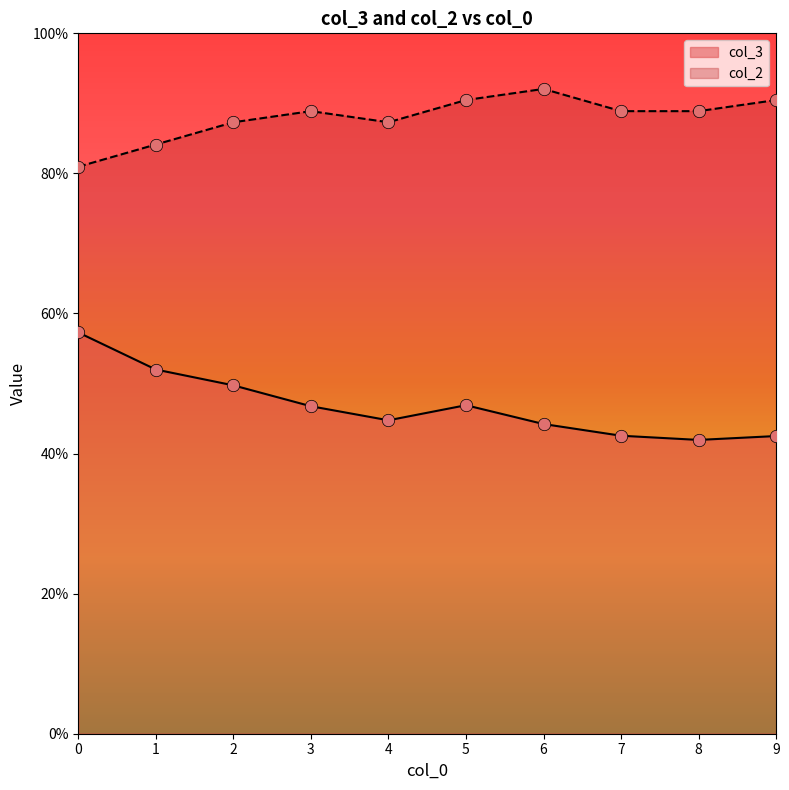

Which series has the largest Y range (max minus min)?

col_3